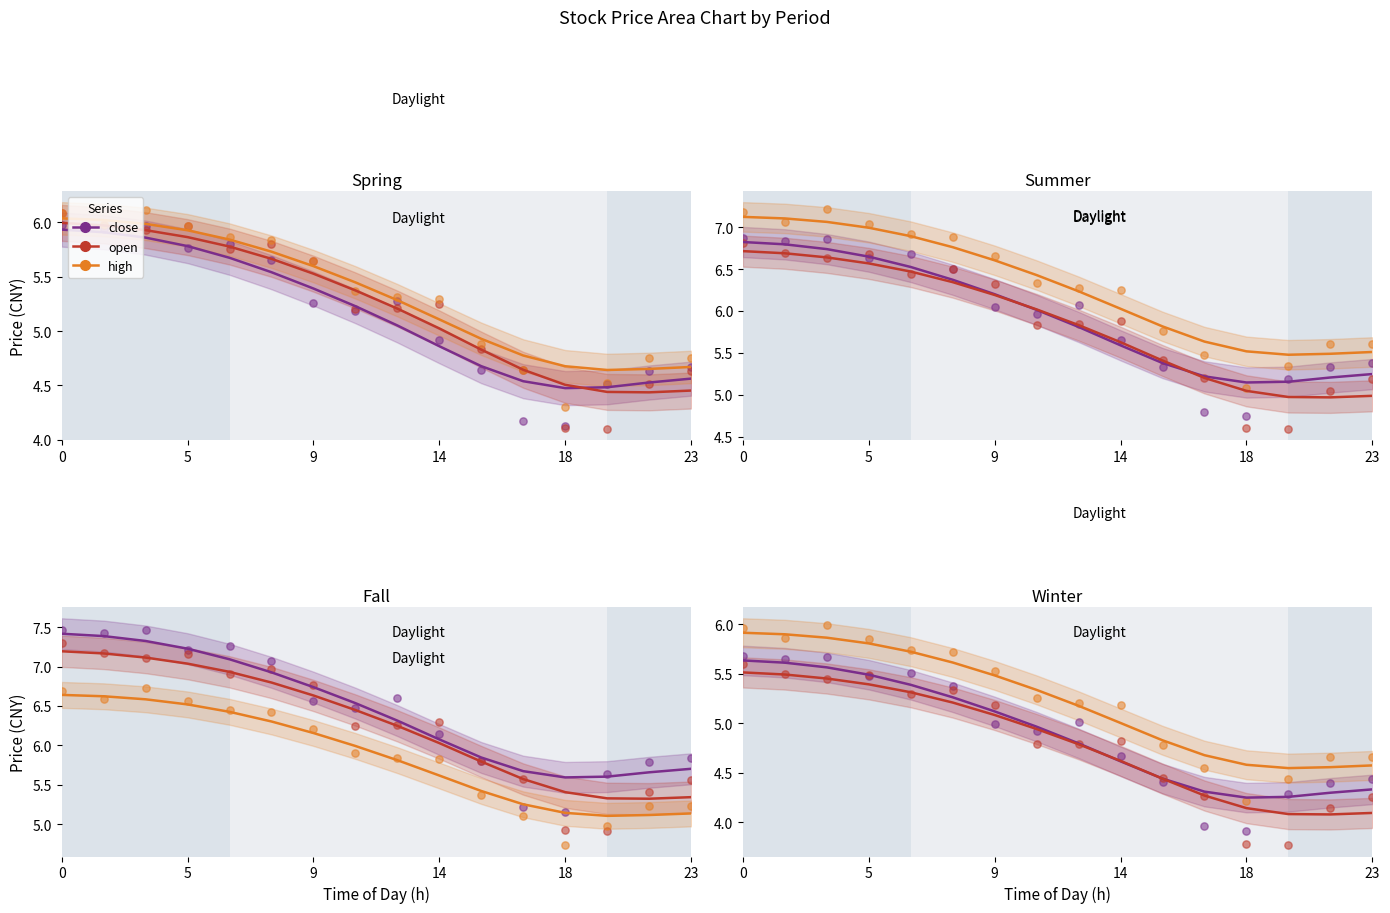

Which series has the largest Y range (max minus min)?

open